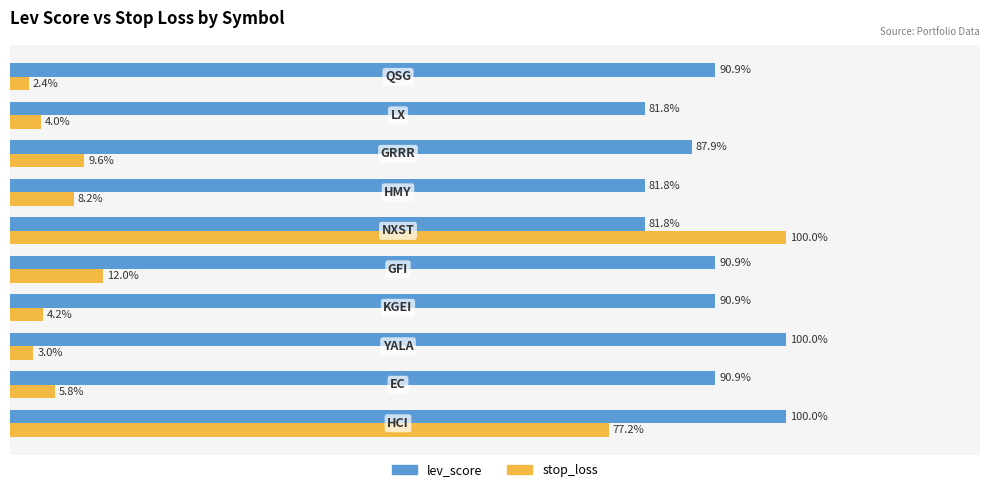

Which series has the largest total across all categories?

lev_score